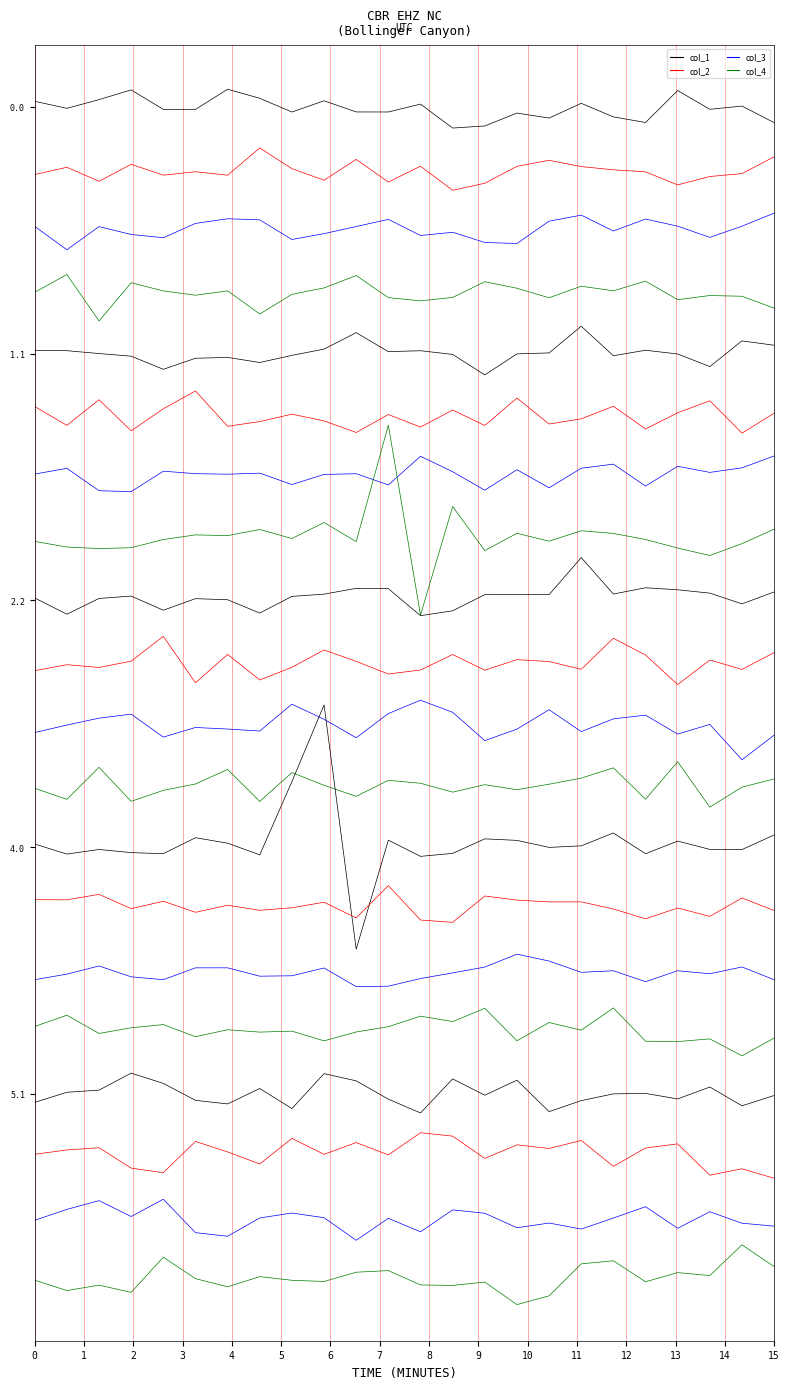

Is the value of col_2 at 15 greater than the value of col_4 at 8?

Yes